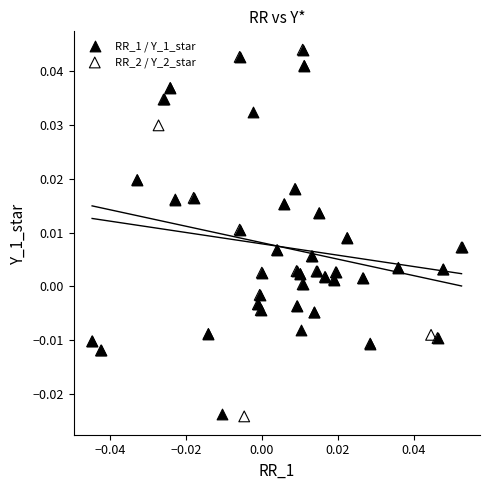

What are all the series names shown in the legend?

RR_1 / Y_1_star, RR_2 / Y_2_star